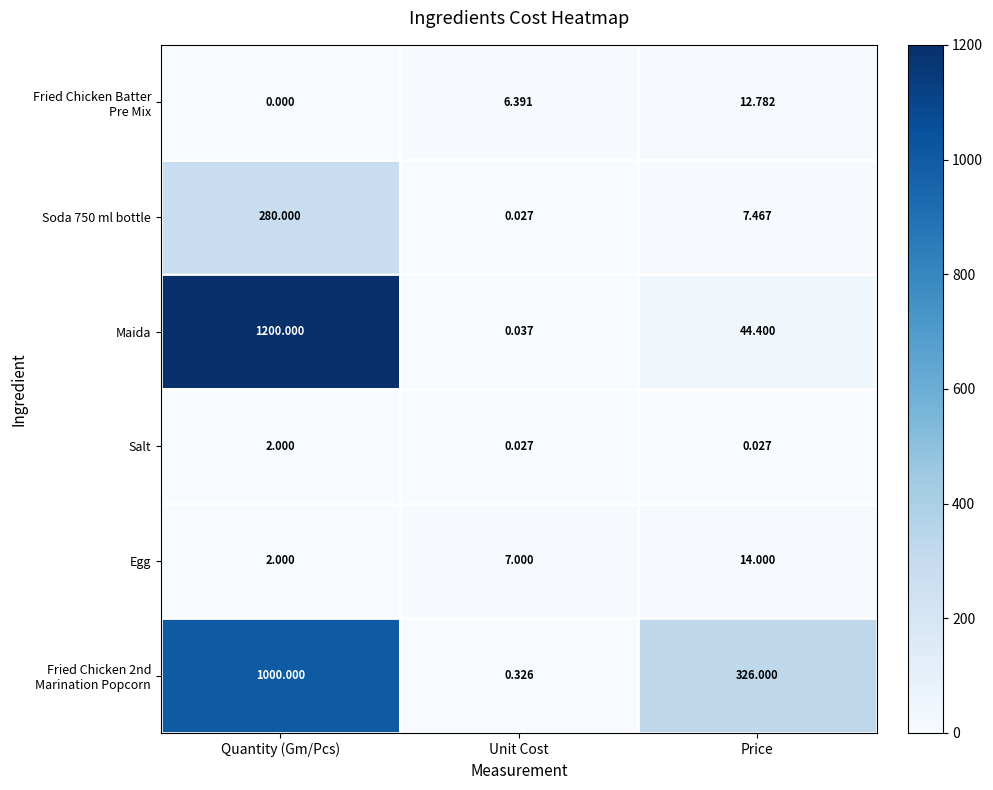

What is the difference between the highest and lowest values at Unit Cost?

7.0